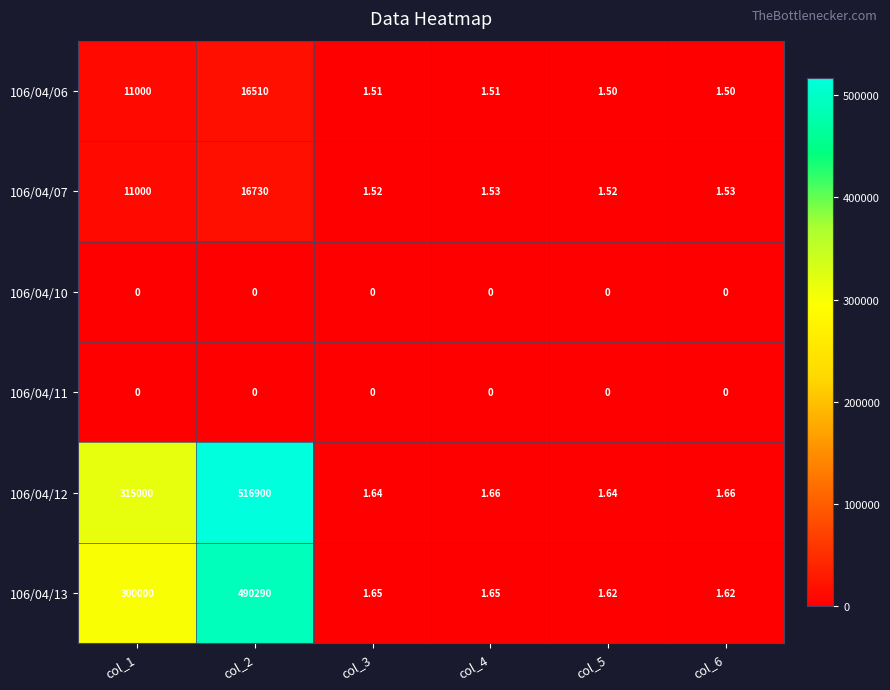

How many categories are shown in the chart?

6